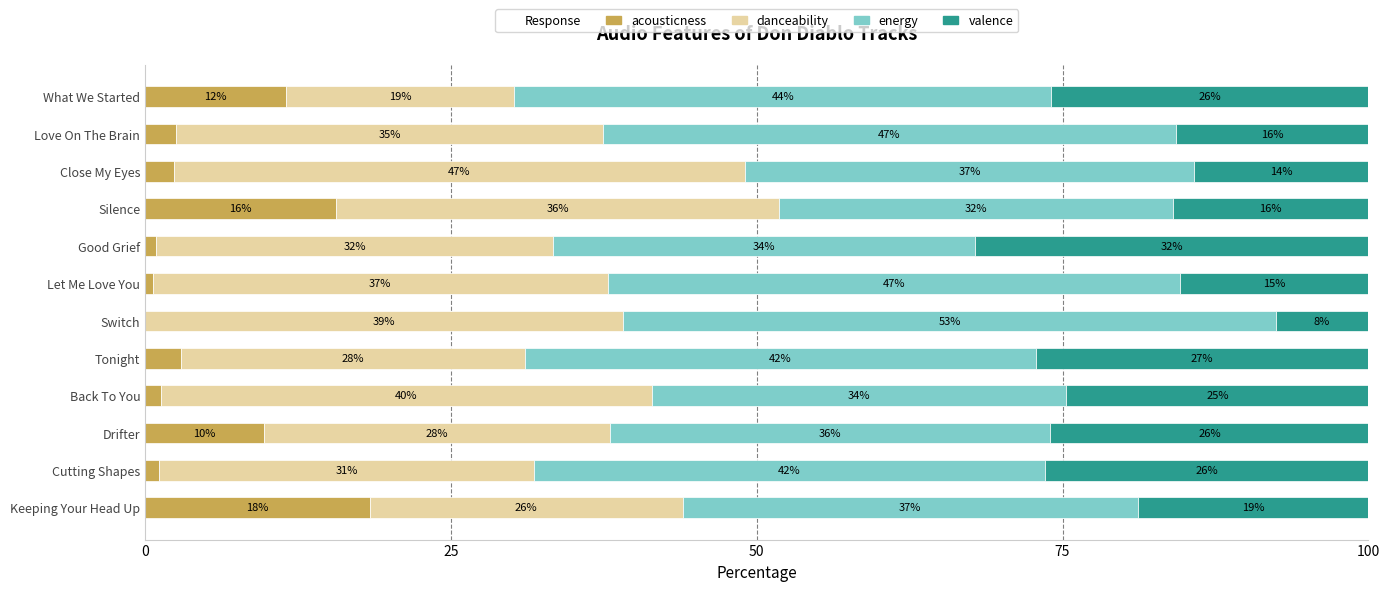

What is the total value across all series at Back To You?

100.0